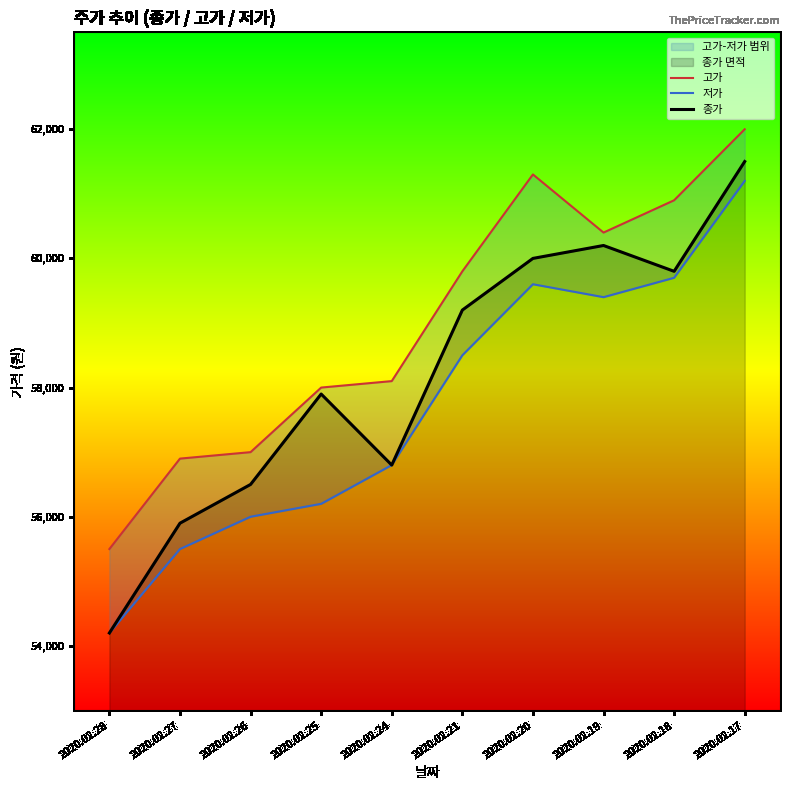

What is the difference between the maximum and minimum values in the 고가 series?

6500